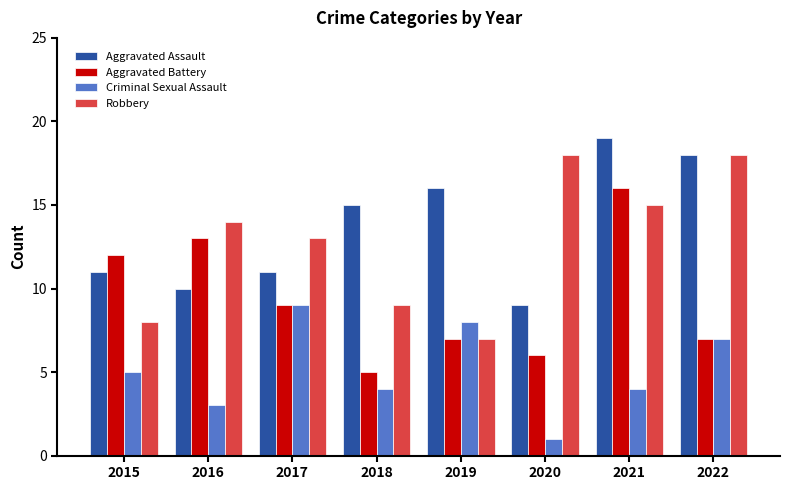

True or false: Criminal Sexual Assault has a value of 6 at 2017.

False